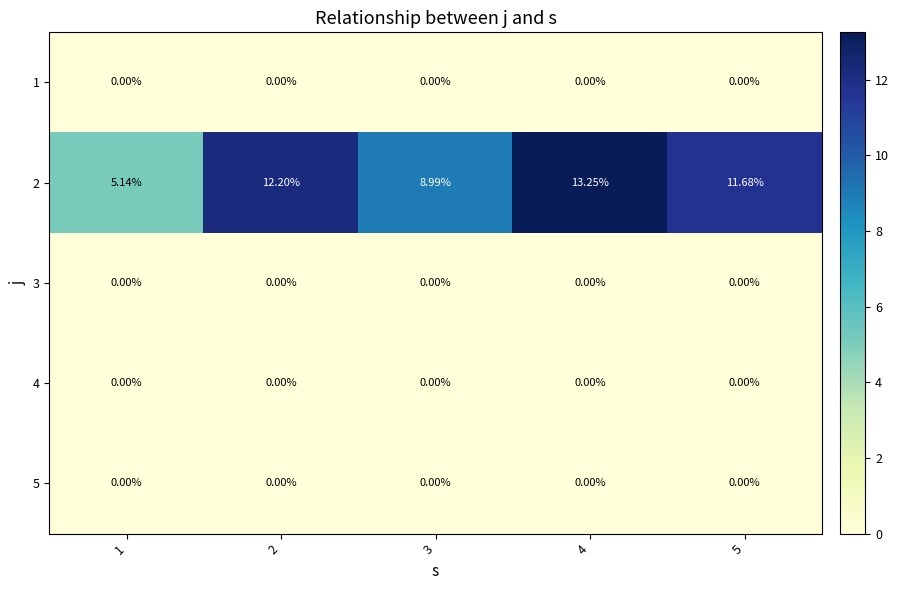

Is the value of 2 at 4 greater than the value of 4 at 5?

Yes